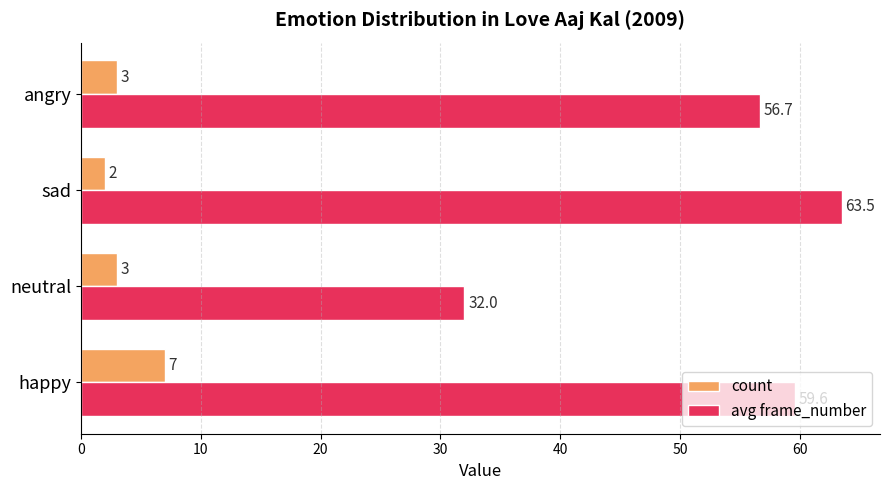

At which label is avg frame_number closest to 47?

angry